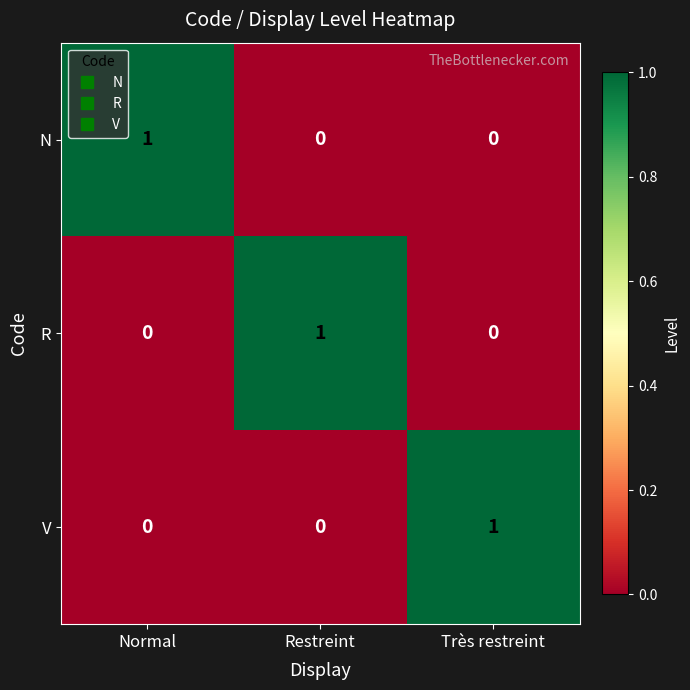

The value of V at Restreint is 0. True or false?

True